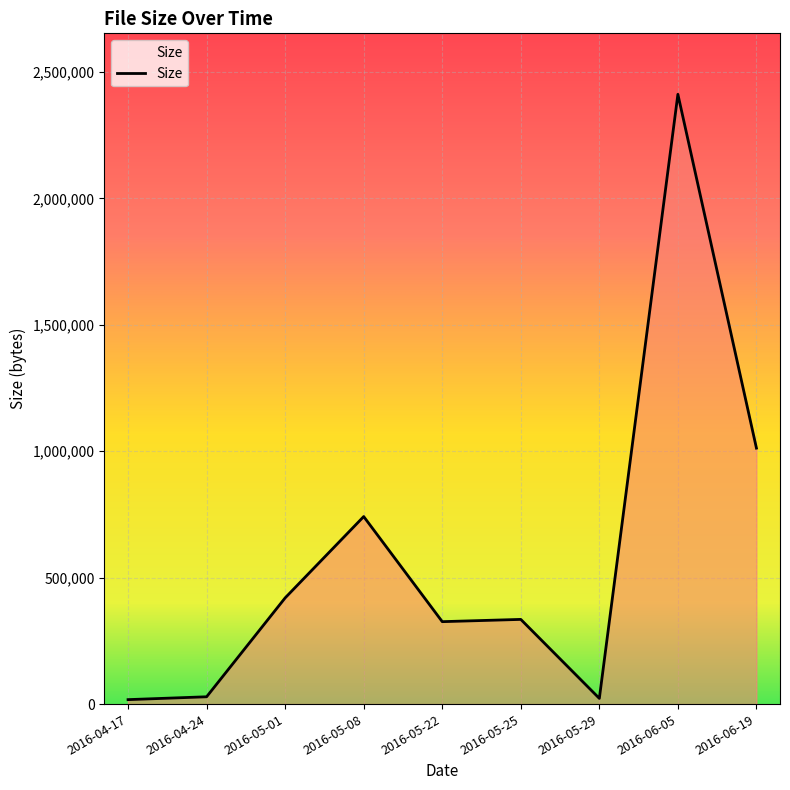

Count the number of data series in this chart.

1